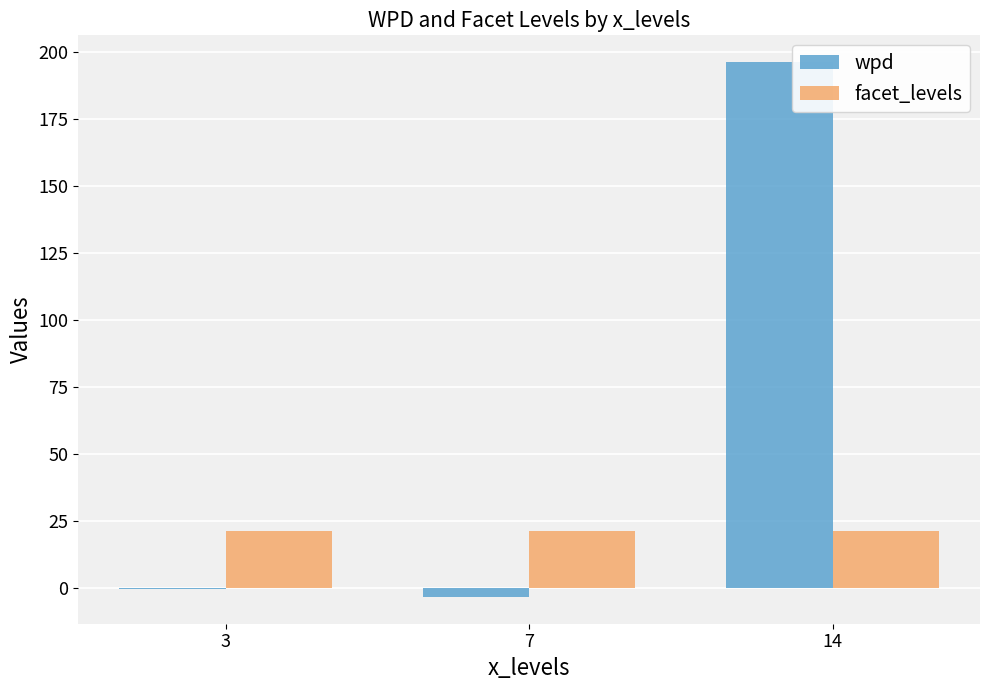

What is the total value across all series at 14?

217.1